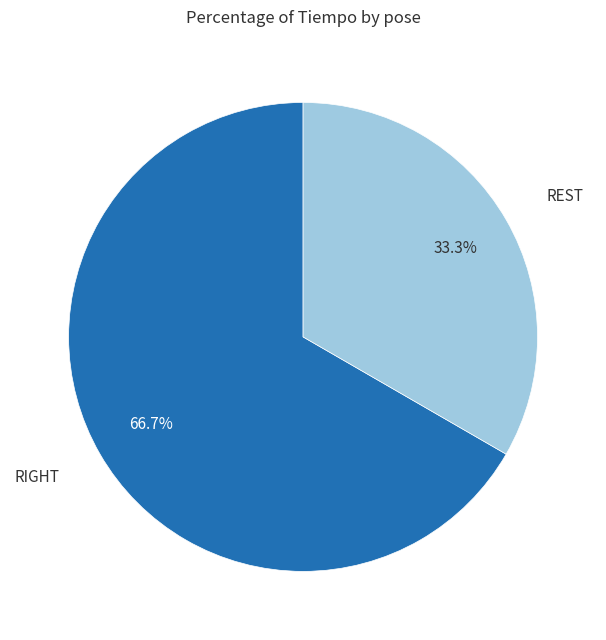

Is there a majority slice in this chart?

Yes